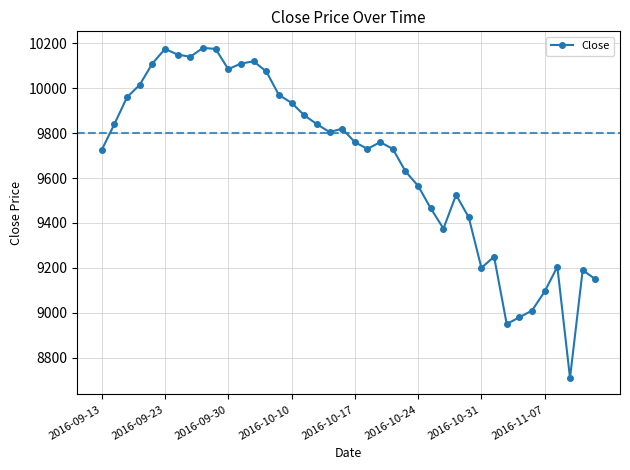

What is the greatest value displayed?

10180